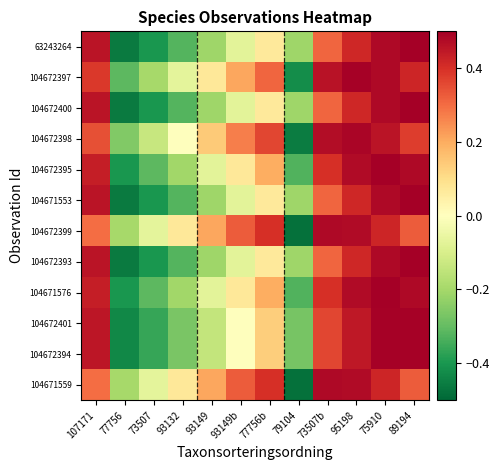

Reading left to right, list all the values displayed in this chart.

63243264: 107171=0.5	77756=-0.5	73507=-0.4	93132=-0.3	93149=-0.2	93149b=-0.1	77756b=0.1	79104=-0.2	73507b=0.3	95198=0.4	75910=0.5	89194=0.5
104672397: 107171=0.4	77756=-0.3	73507=-0.2	93132=-0.1	93149=0.1	93149b=0.2	77756b=0.3	79104=-0.4	73507b=0.5	95198=0.5	75910=0.5	89194=0.4
104672400: 107171=0.5	77756=-0.5	73507=-0.4	93132=-0.3	93149=-0.2	93149b=-0.1	77756b=0.1	79104=-0.2	73507b=0.3	95198=0.4	75910=0.5	89194=0.5
104672398: 107171=0.3	77756=-0.3	73507=-0.1	93132=0.0	93149=0.1	93149b=0.3	77756b=0.4	79104=-0.5	73507b=0.5	95198=0.5	75910=0.5	89194=0.4
104672395: 107171=0.4	77756=-0.4	73507=-0.3	93132=-0.2	93149=-0.1	93149b=0.1	77756b=0.2	79104=-0.3	73507b=0.4	95198=0.5	75910=0.5	89194=0.5
104671553: 107171=0.5	77756=-0.5	73507=-0.4	93132=-0.3	93149=-0.2	93149b=-0.1	77756b=0.1	79104=-0.2	73507b=0.3	95198=0.4	75910=0.5	89194=0.5
104672399: 107171=0.3	77756=-0.2	73507=-0.1	93132=0.1	93149=0.2	93149b=0.3	77756b=0.4	79104=-0.5	73507b=0.5	95198=0.5	75910=0.4	89194=0.3
104672393: 107171=0.5	77756=-0.5	73507=-0.4	93132=-0.3	93149=-0.2	93149b=-0.1	77756b=0.1	79104=-0.2	73507b=0.3	95198=0.4	75910=0.5	89194=0.5
104671576: 107171=0.4	77756=-0.4	73507=-0.3	93132=-0.2	93149=-0.1	93149b=0.1	77756b=0.2	79104=-0.3	73507b=0.4	95198=0.5	75910=0.5	89194=0.5
104672401: 107171=0.5	77756=-0.4	73507=-0.4	93132=-0.3	93149=-0.1	93149b=0.0	77756b=0.1	79104=-0.3	73507b=0.4	95198=0.4	75910=0.5	89194=0.5
104672394: 107171=0.5	77756=-0.4	73507=-0.4	93132=-0.3	93149=-0.1	93149b=0.0	77756b=0.1	79104=-0.3	73507b=0.4	95198=0.4	75910=0.5	89194=0.5
104671559: 107171=0.3	77756=-0.2	73507=-0.1	93132=0.1	93149=0.2	93149b=0.3	77756b=0.4	79104=-0.5	73507b=0.5	95198=0.5	75910=0.4	89194=0.3